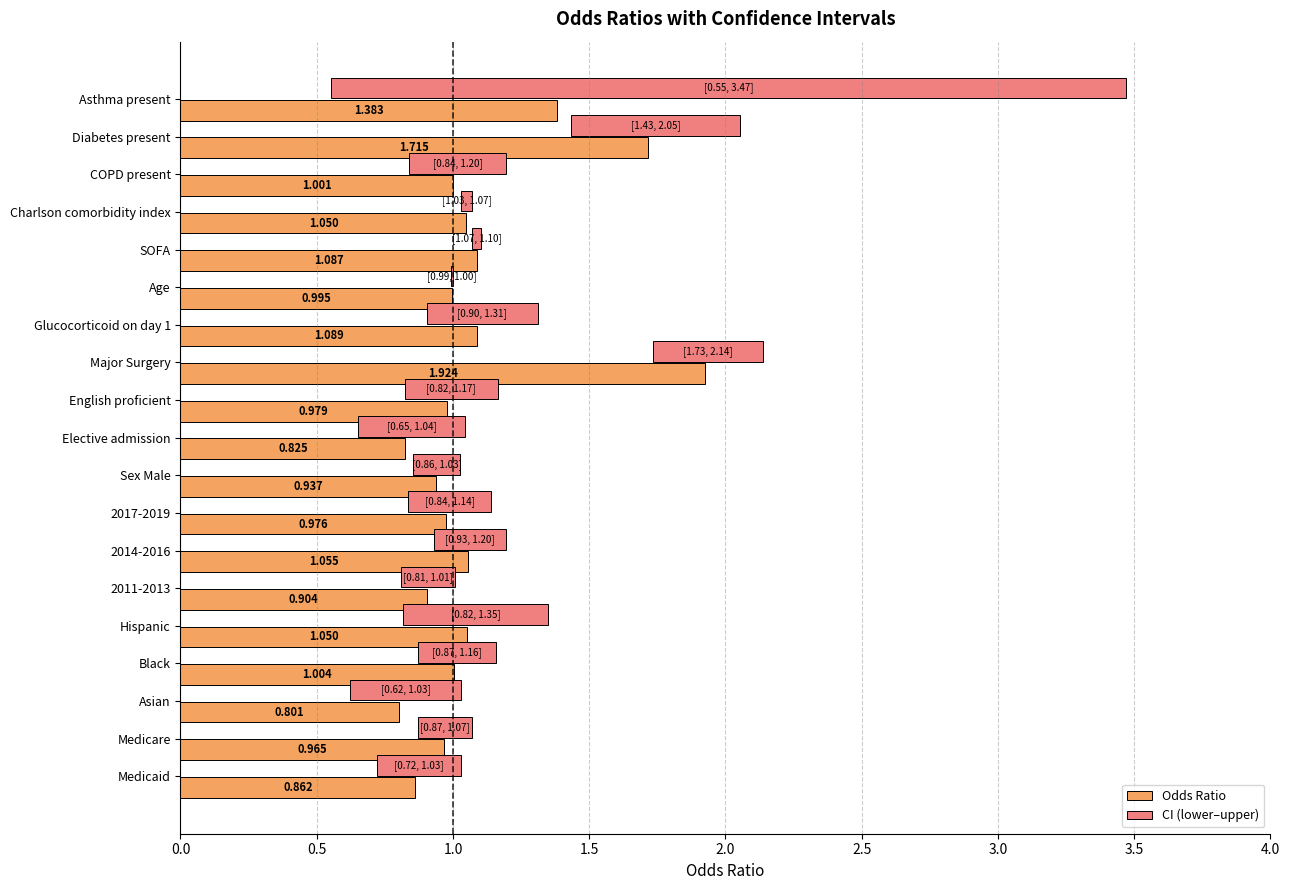

At how many categories does at least one series exceed 2?

1